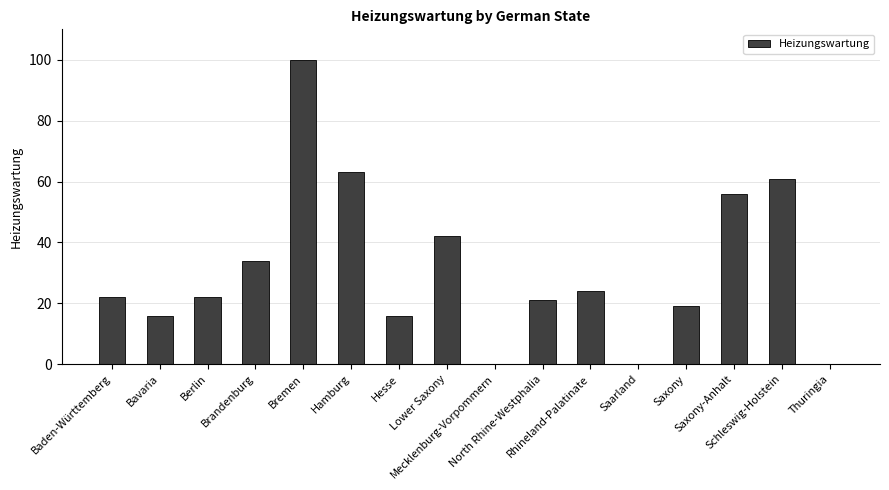

What is the greatest value displayed?

100